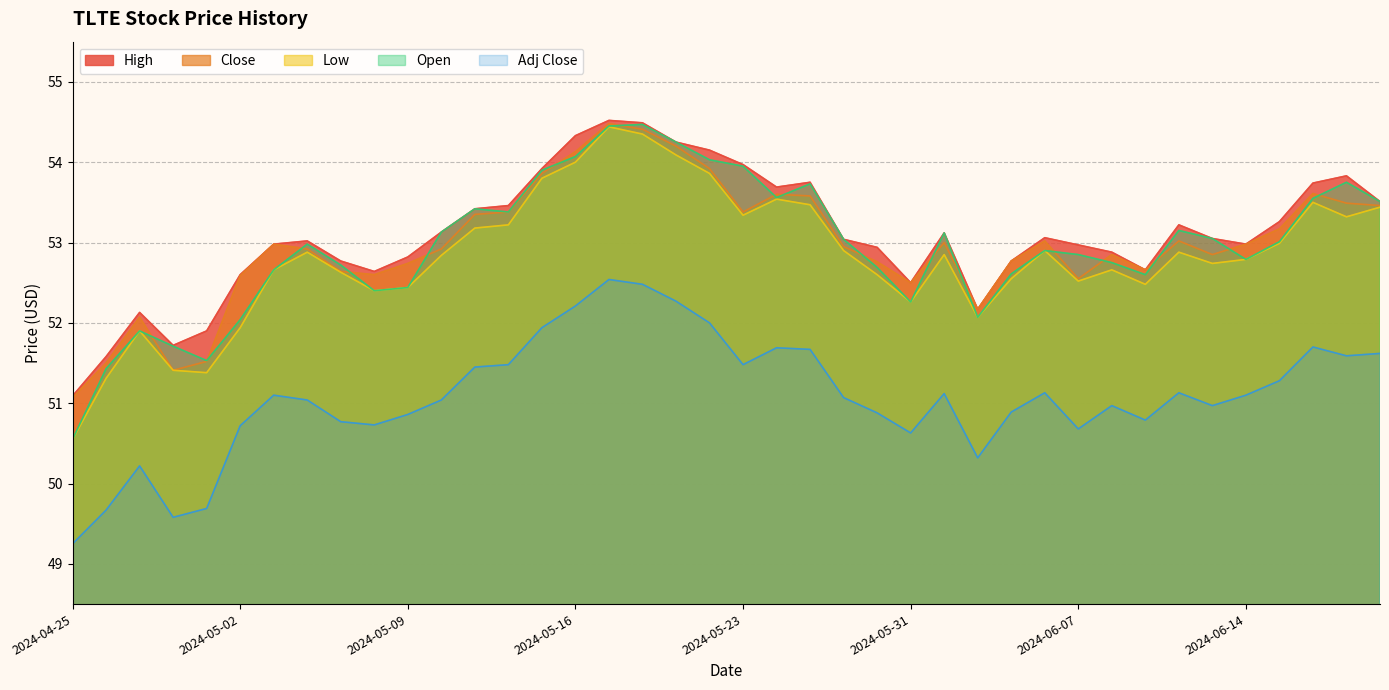

Does the chart display data point markers on the line(s)?

No